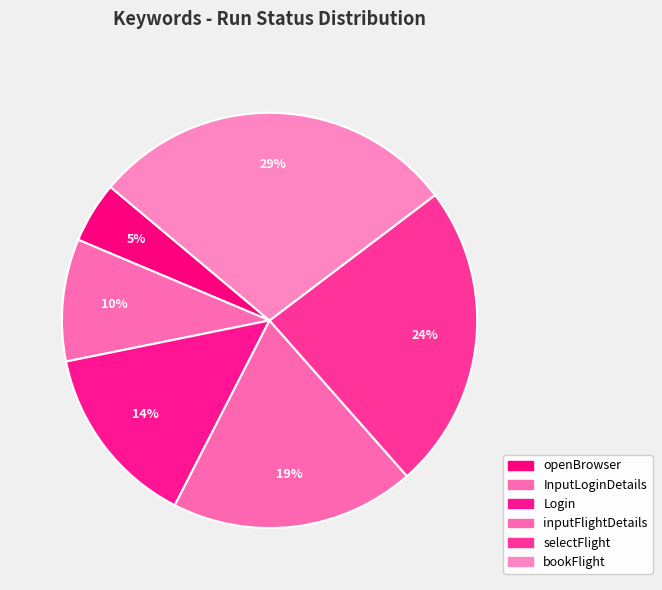

Which category has the biggest portion of the pie?

bookFlight